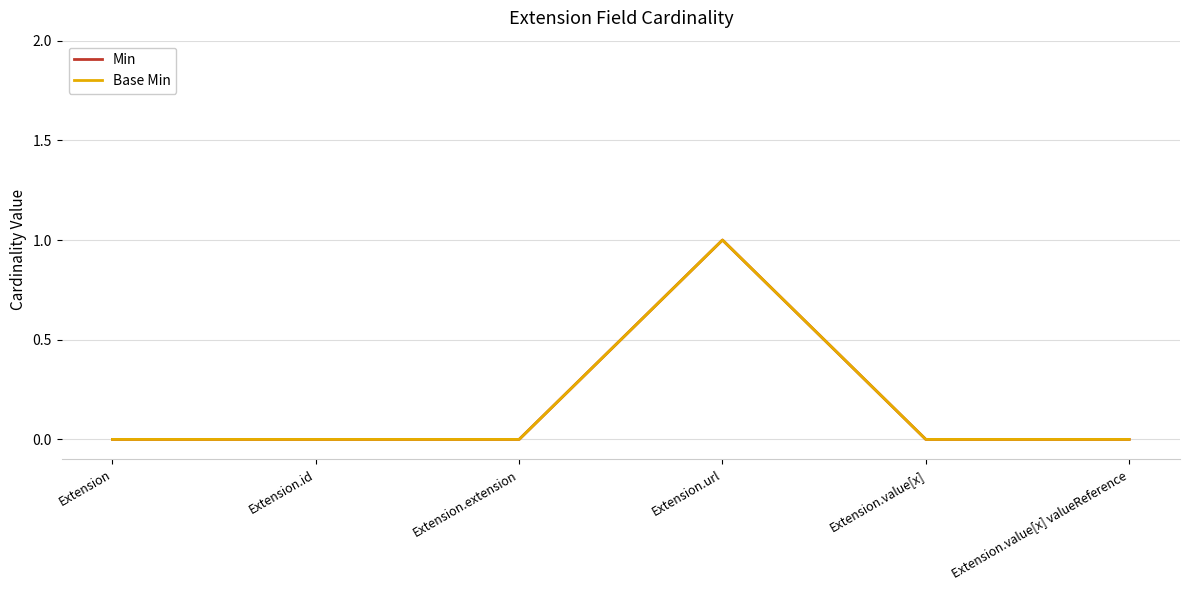

True or false: Min and Base Min intersect in this chart.

False